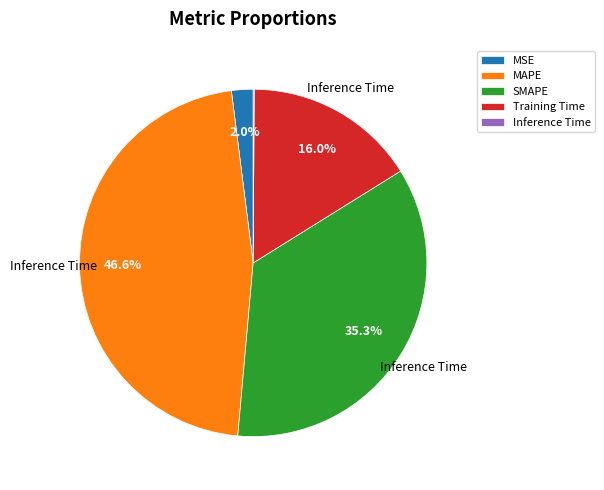

What portion of the pie excludes SMAPE?

64.7%